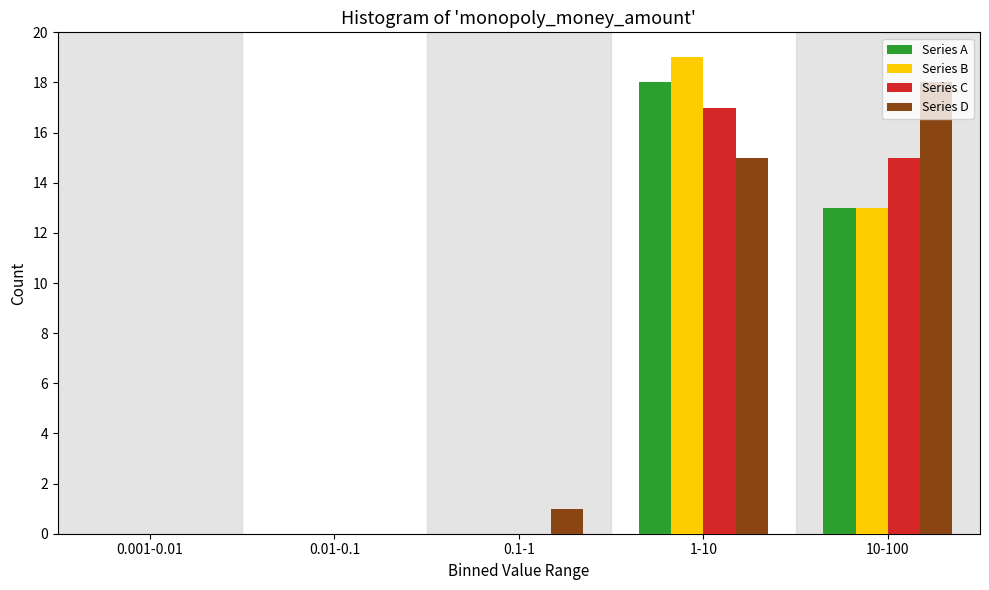

At which category is the sum across all series the highest?

1-10